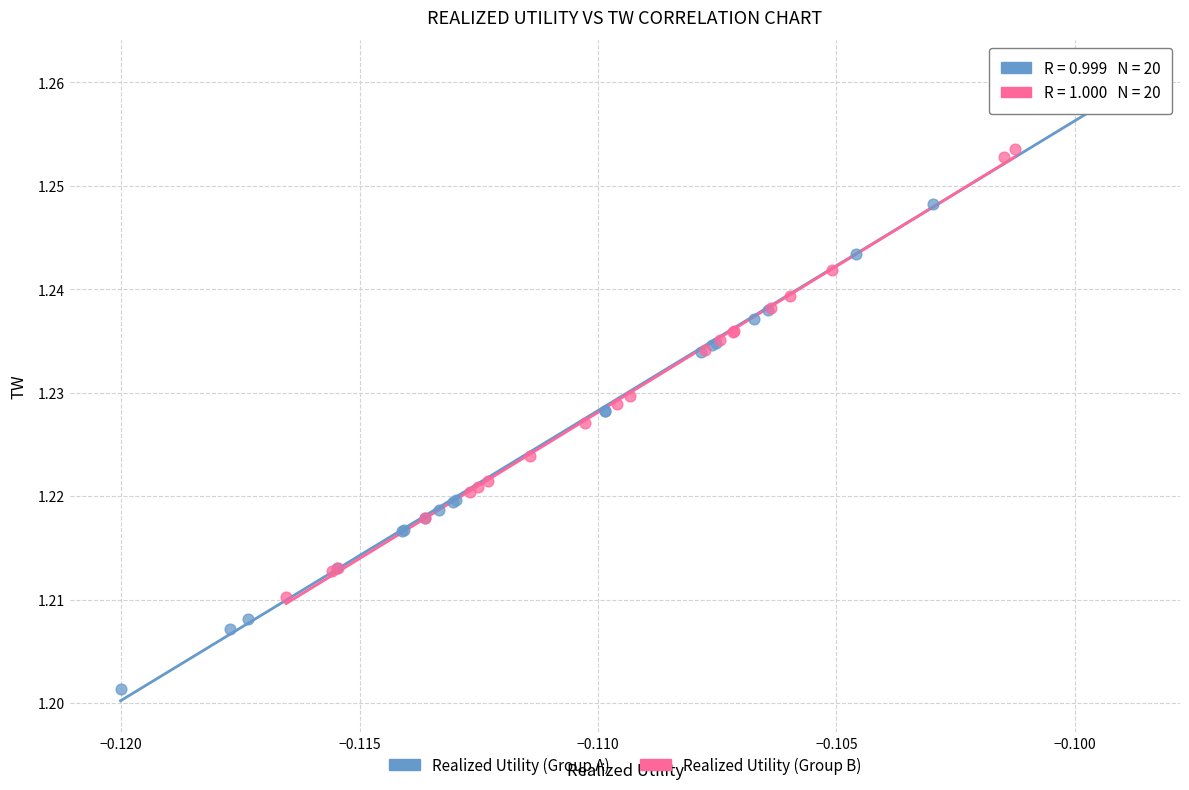

Which series contains the lowest Y value?

Realized Utility (Group A)